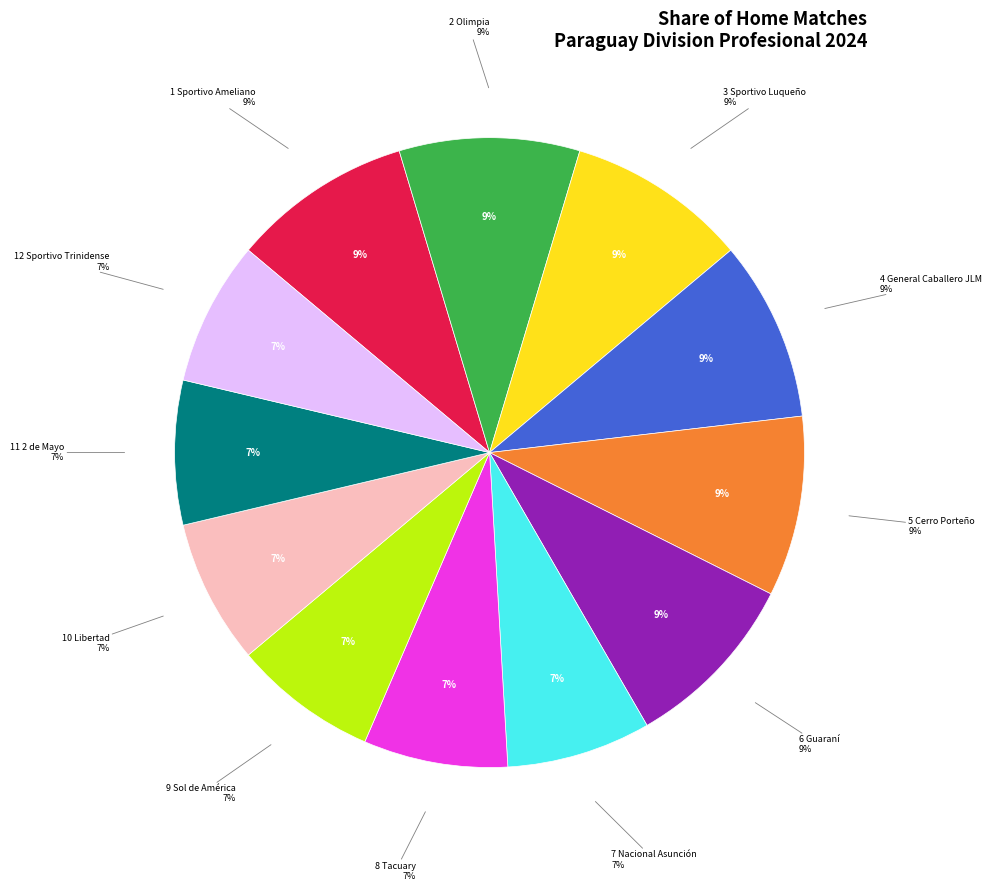

True or false: Sportivo Luqueño accounts for 9% of the total.

True